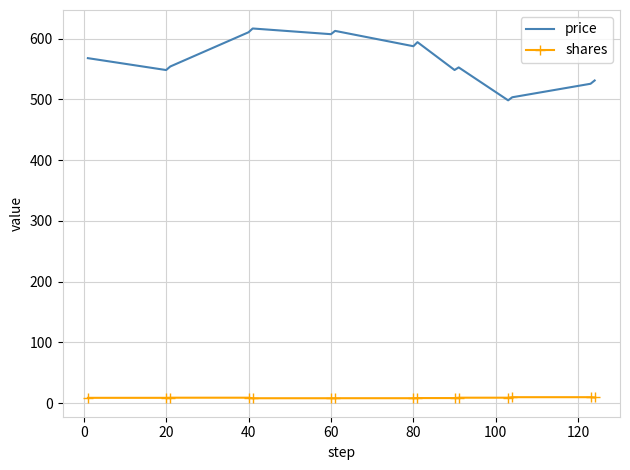

Which series has the largest range (max minus min)?

price